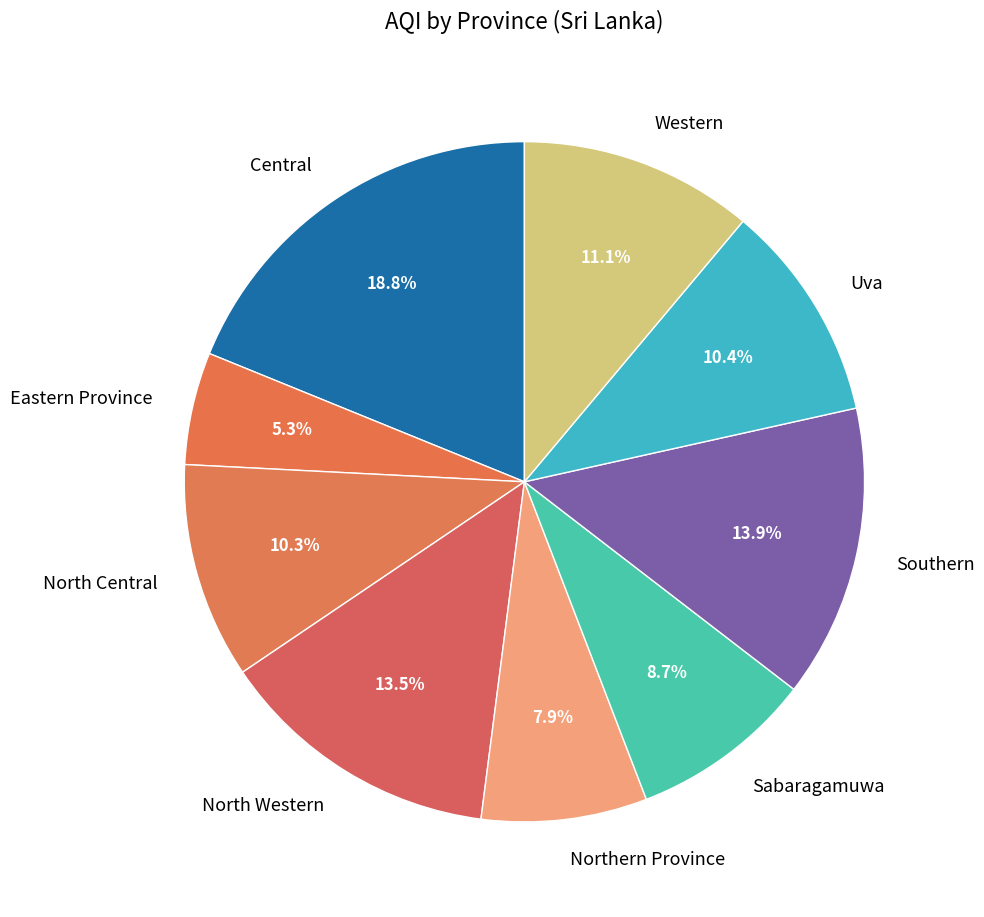

To the nearest percent, what is the difference between the largest and smallest slice percentages?

14%